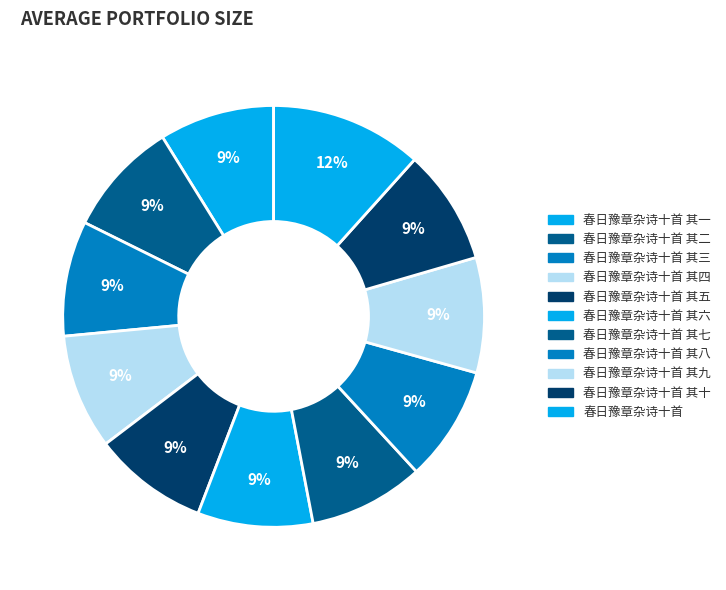

To the nearest percent, what percentage of the pie is 春日豫章杂诗十首 其九?

9%